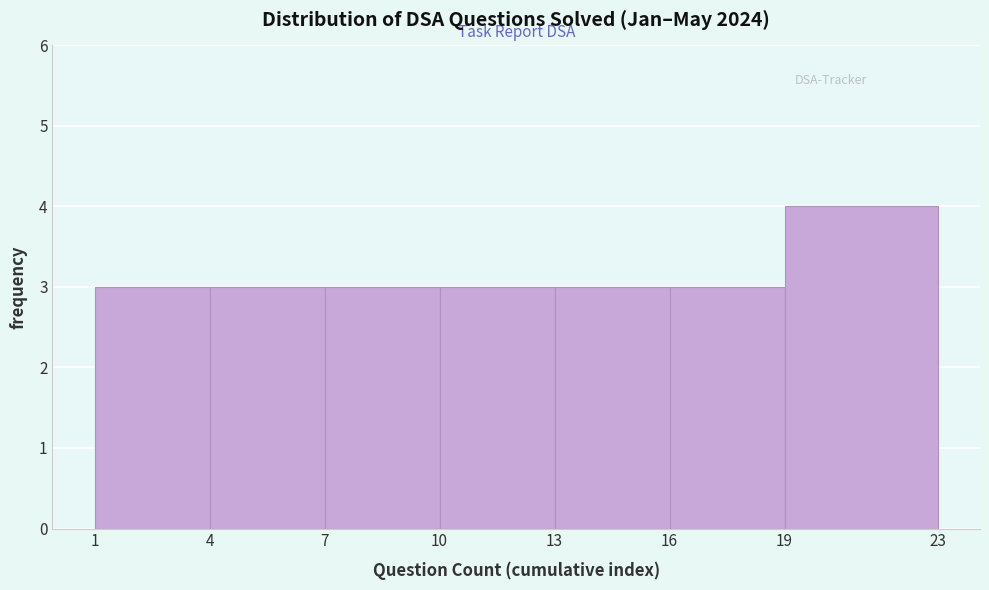

Reading left to right, transcribe this chart: for each bar, give the range it covers on the x-axis and its height. The values are not printed on the chart, so give them approximately, as read against the axis.

1 to 4: 3
4 to 7: 3
7 to 10: 3
10 to 13: 3
13 to 16: 3
16 to 19: 3
19 to 23: 4